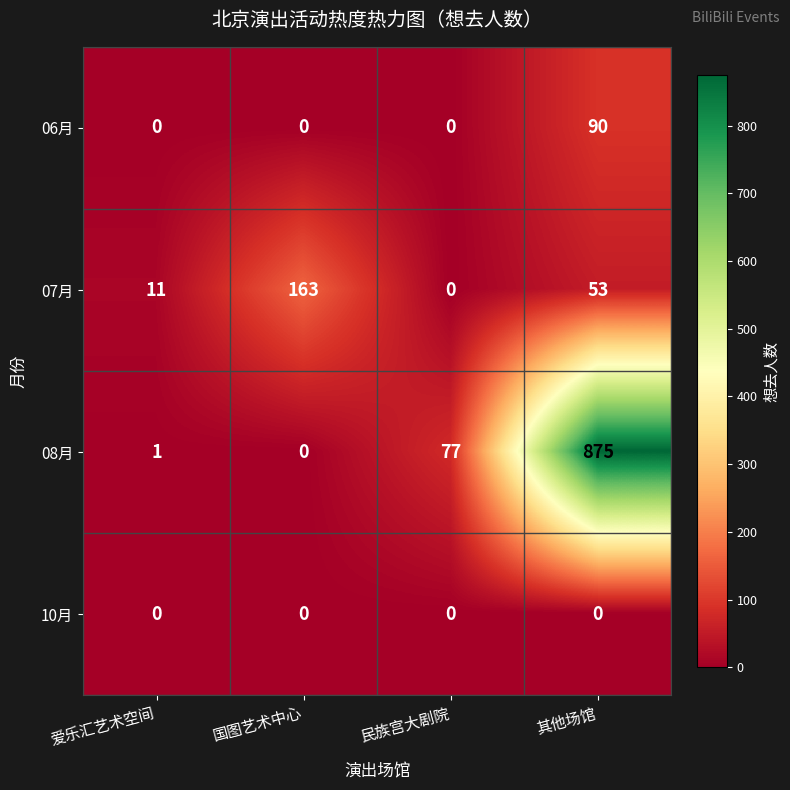

What is the difference between the 07月 values at 爱乐汇艺术空间 and 民族宫大剧院?

11